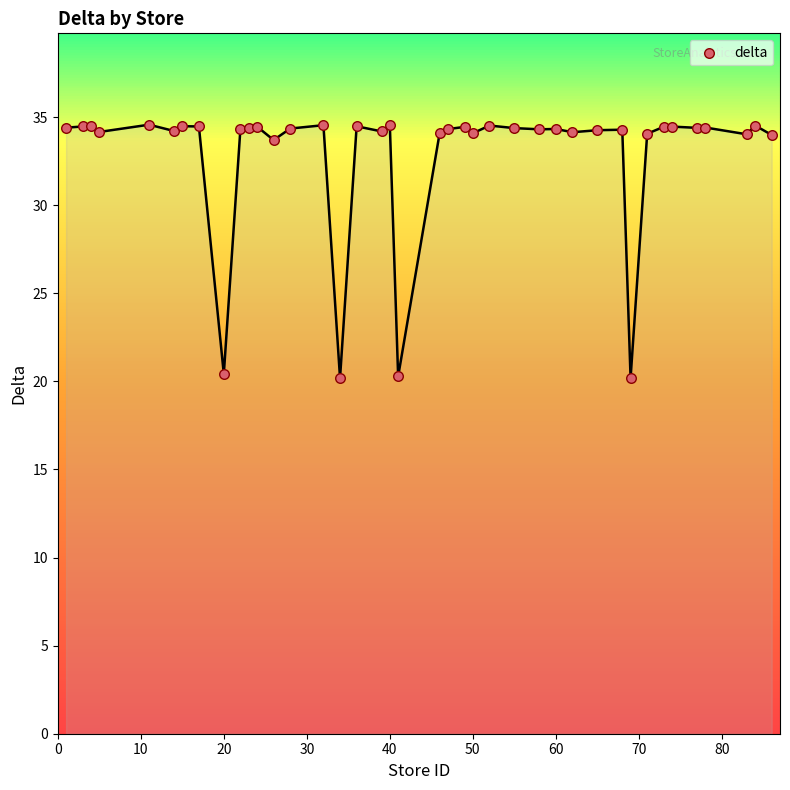

What is the range of Y values (max minus min)?

14.4